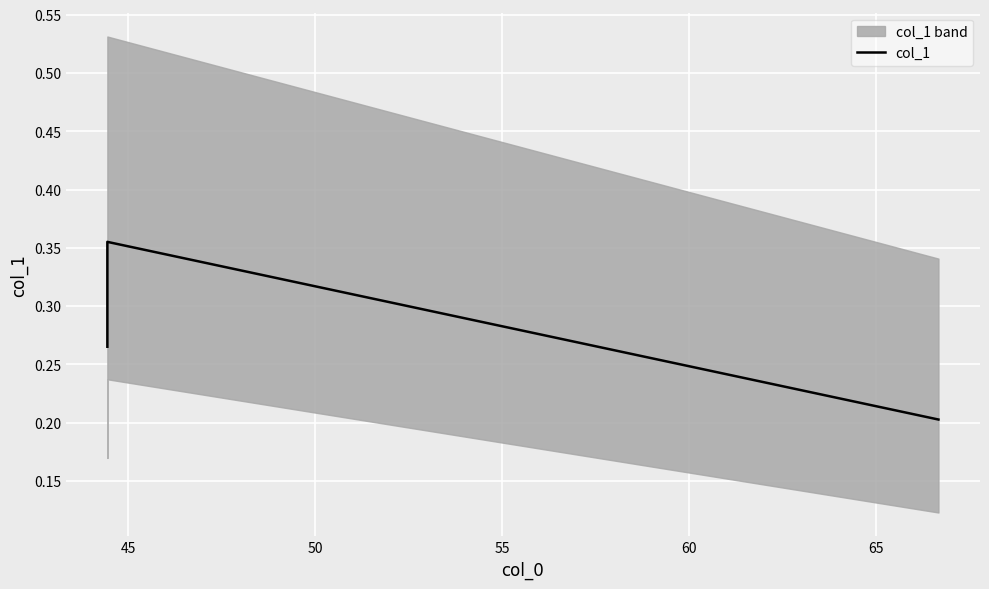

How many lines are shown in the chart?

1